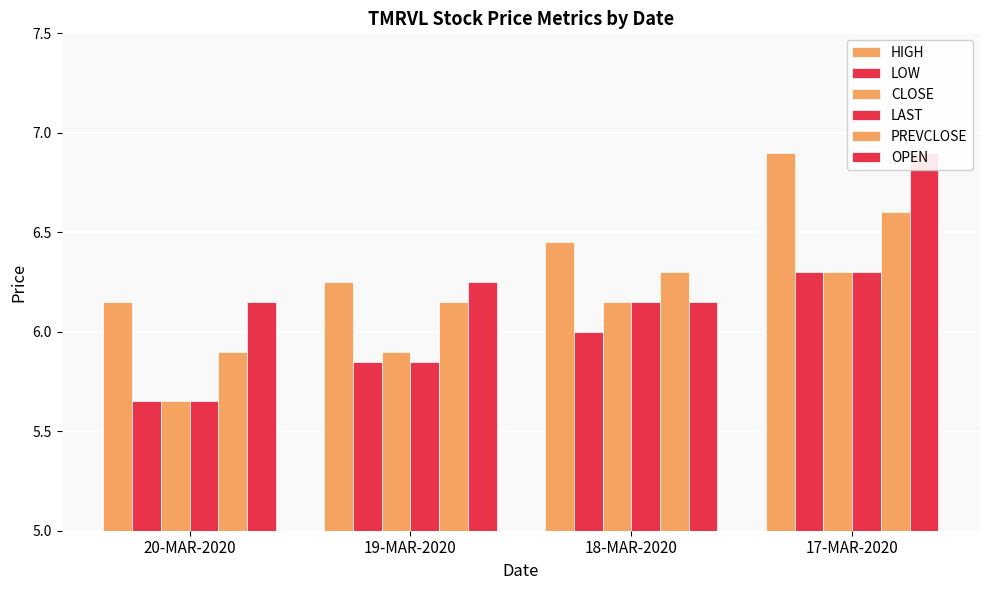

What is the label of the 2nd bar from the left?

19-MAR-2020